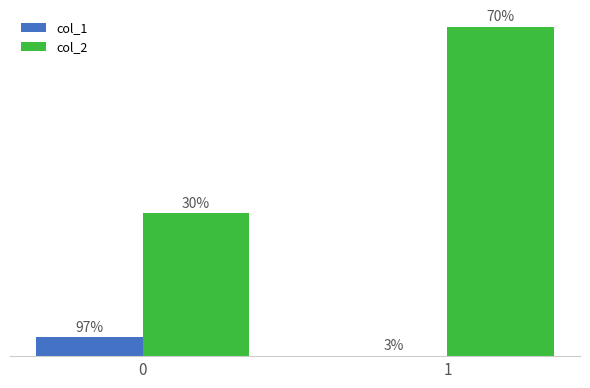

List the series in order of their overall mean, lowest first.

col_1, col_2